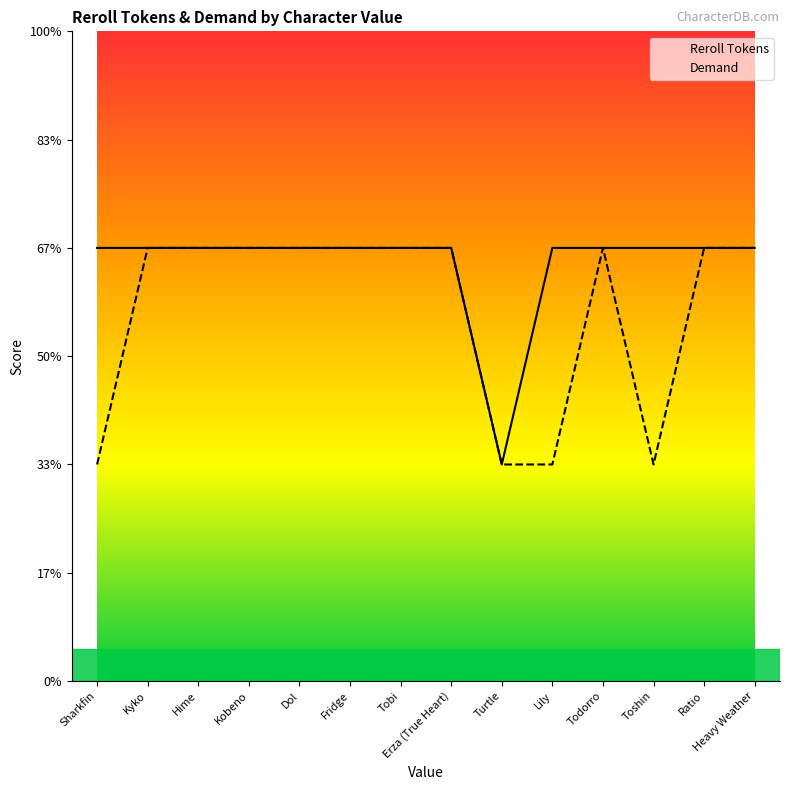

At which label does Reroll Tokens reach its peak?

Sharkfin